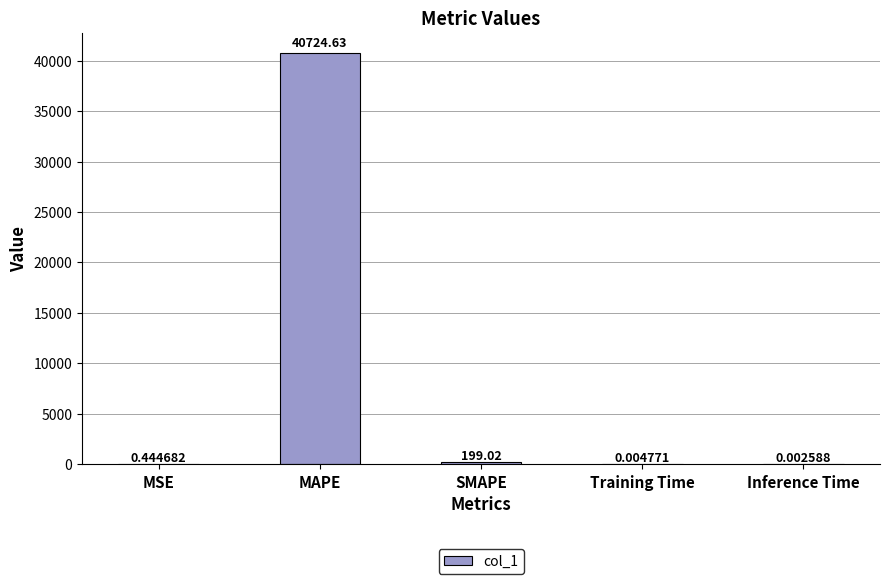

Which label corresponds to the largest value in the chart?

MAPE